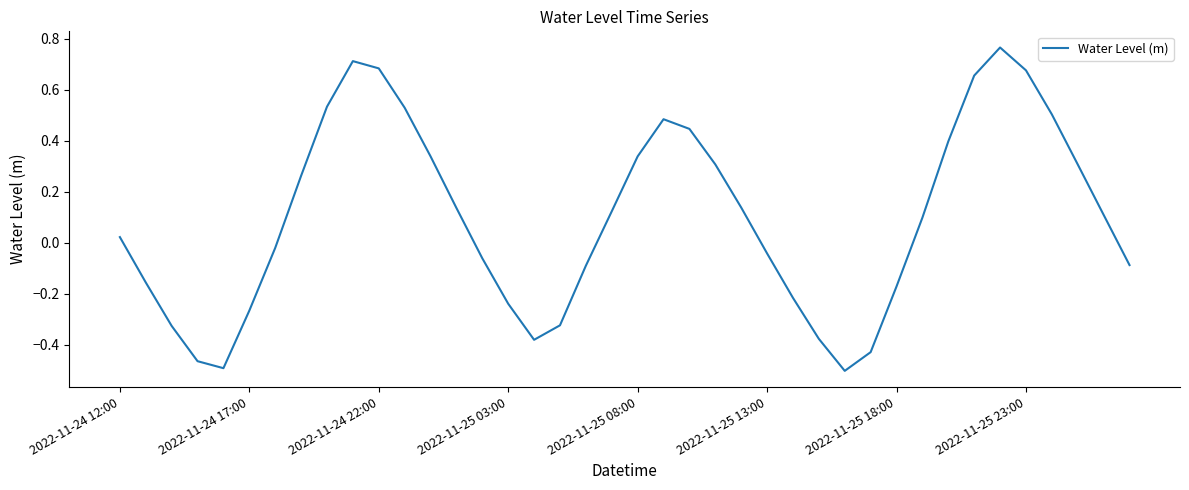

Does the chart display data point markers on the line(s)?

No